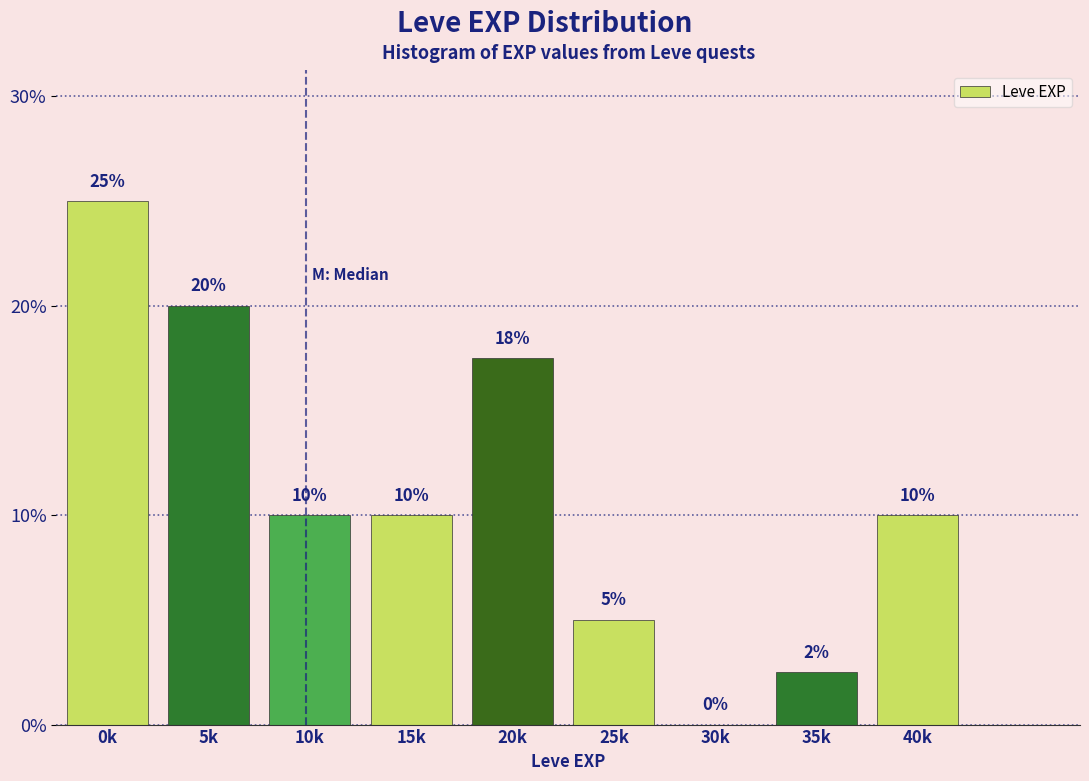

What is the sum of all values?

100.0